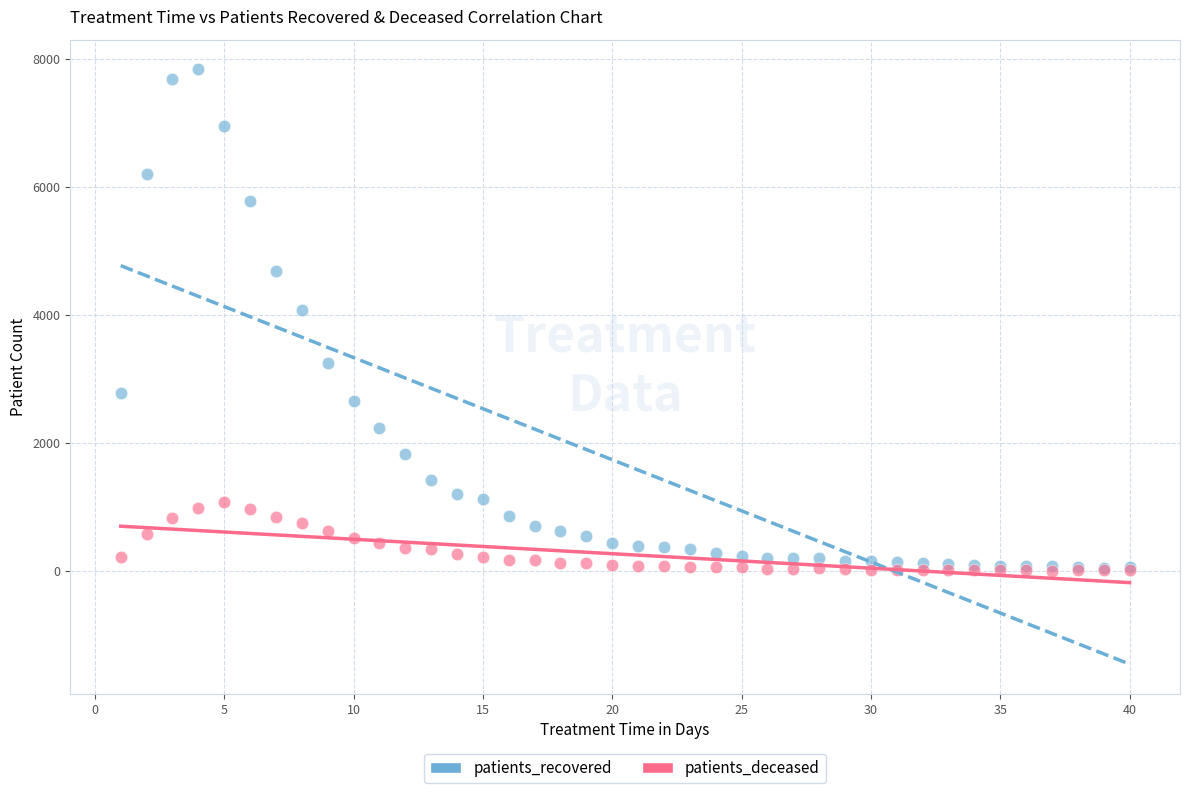

Which series reaches the maximum Y coordinate?

patients_recovered